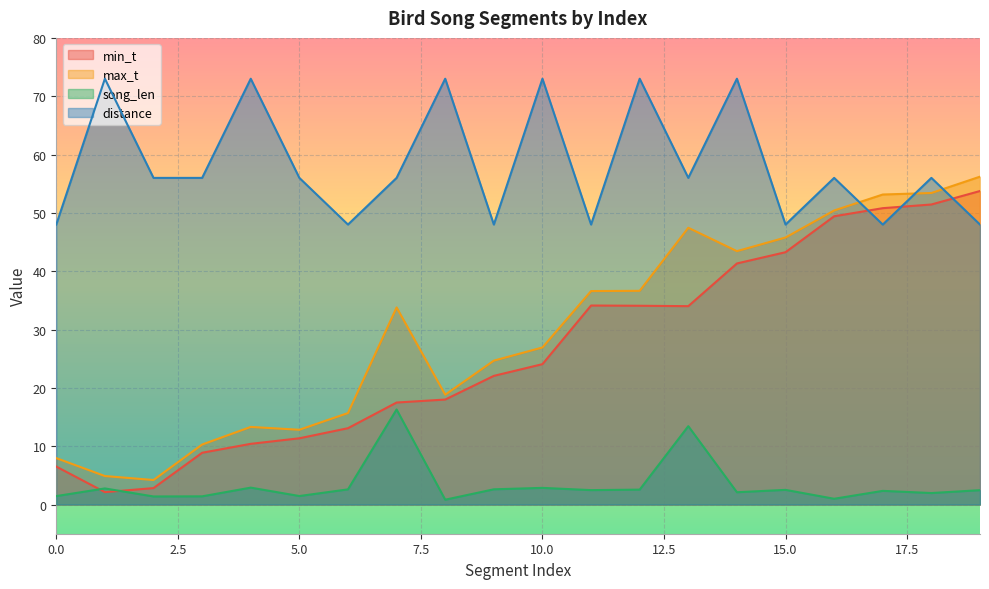

List the series in order of their peak value, highest first.

distance, max_t, min_t, song_len